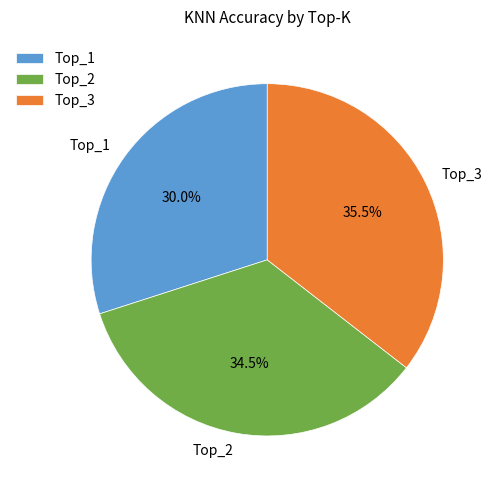

Does any single category account for the majority?

No